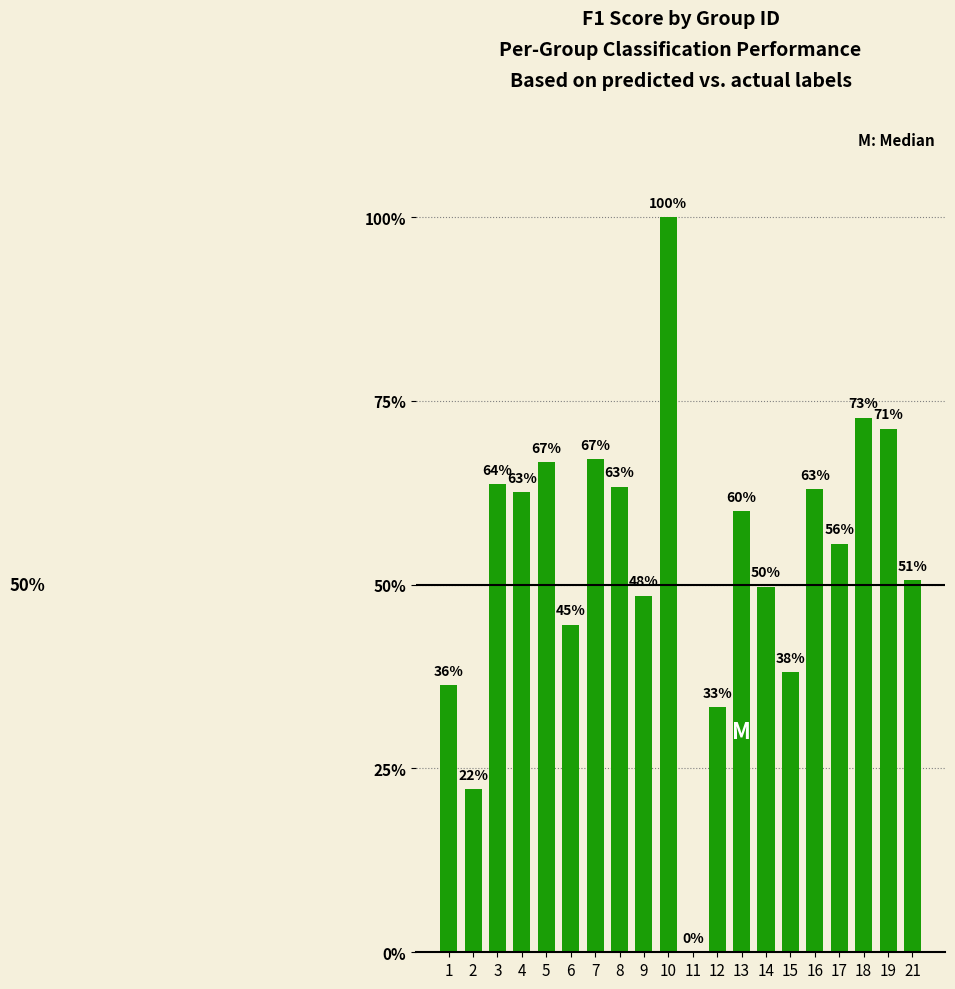

The chart shows a value of 1.0 at 7. True or false?

False